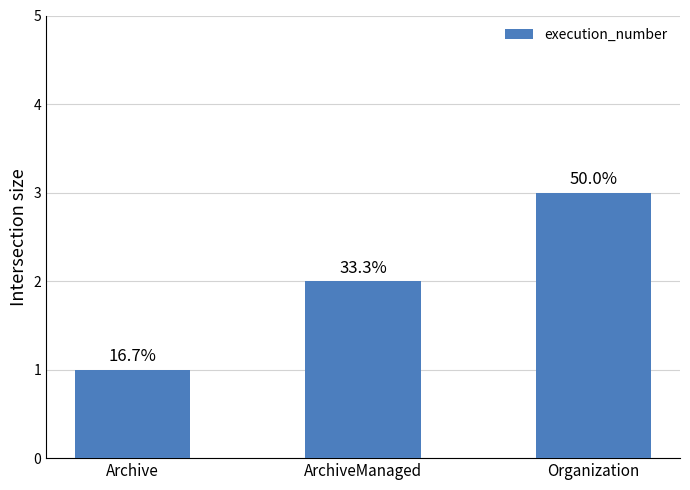

How many bars are there in total?

3